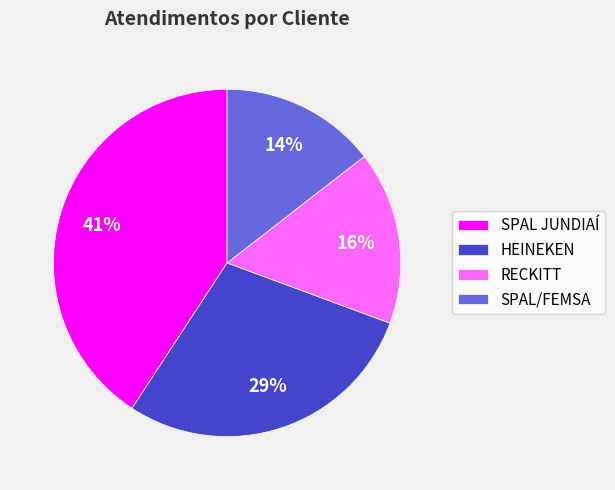

Do SPAL/FEMSA and RECKITT together represent more than half of the pie?

No